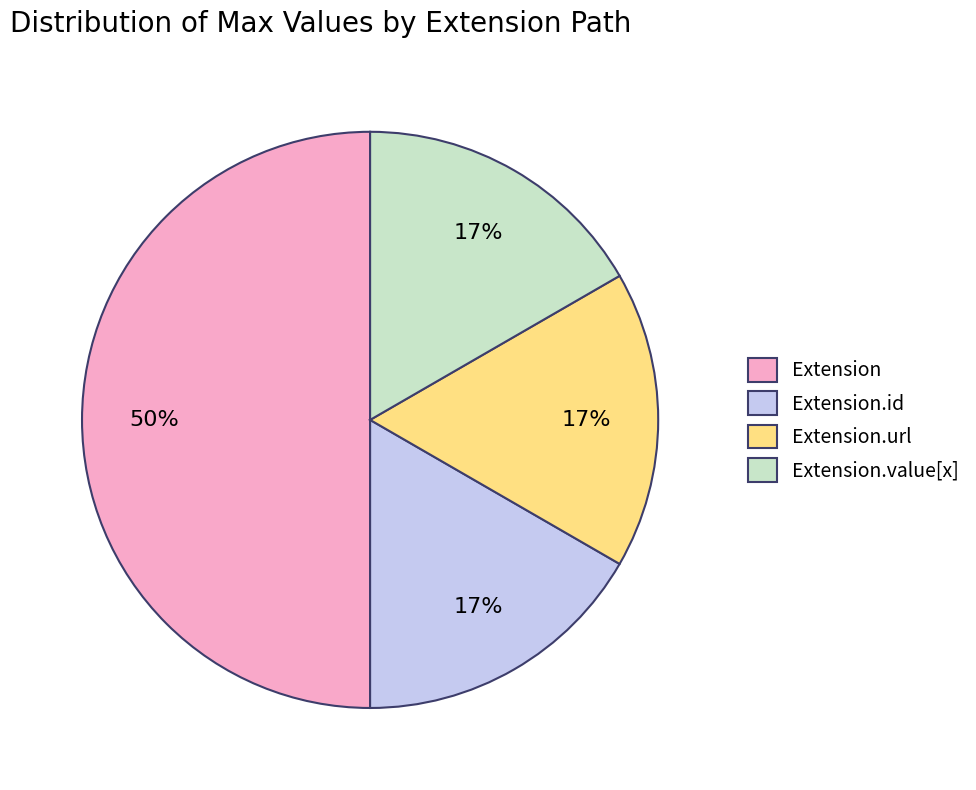

Combined, do Extension and Extension.value[x] account for over 50%?

Yes